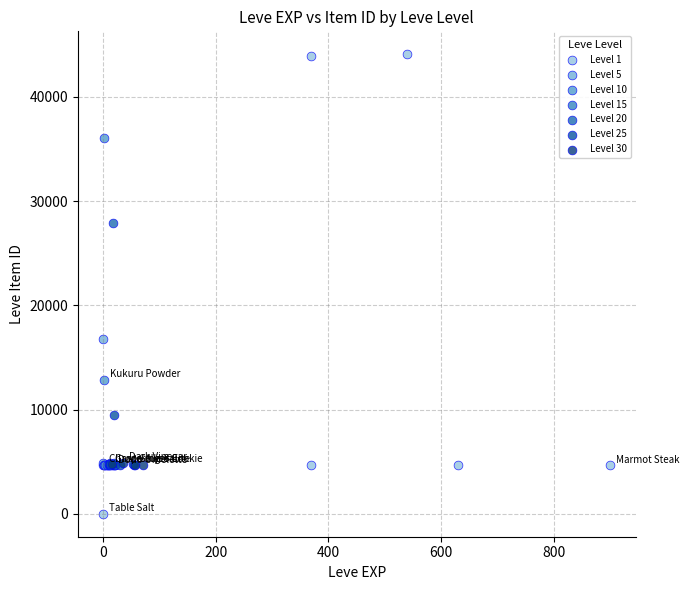

Which series reaches the maximum Y coordinate?

Level 1